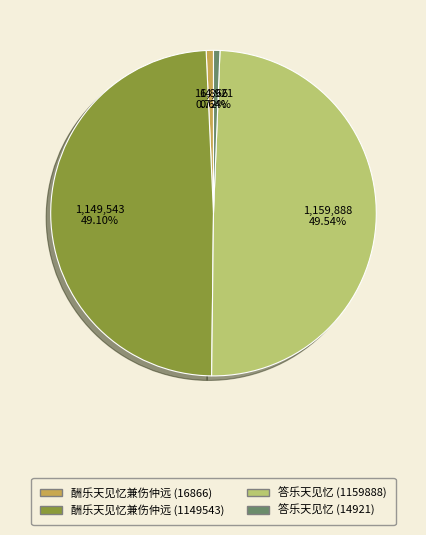

To the nearest percent, what portion does 答乐天见忆 (14921) represent?

1%